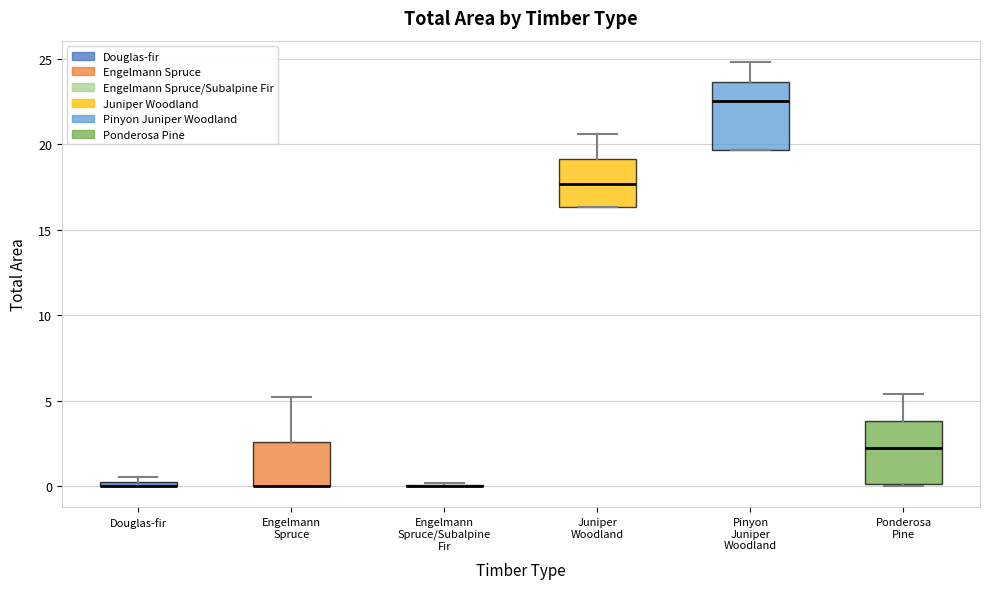

Where is the upper edge of the box for Douglas-fir on the y-axis? The values are not printed on the chart, so give them approximately, as read against the axis.

0.5